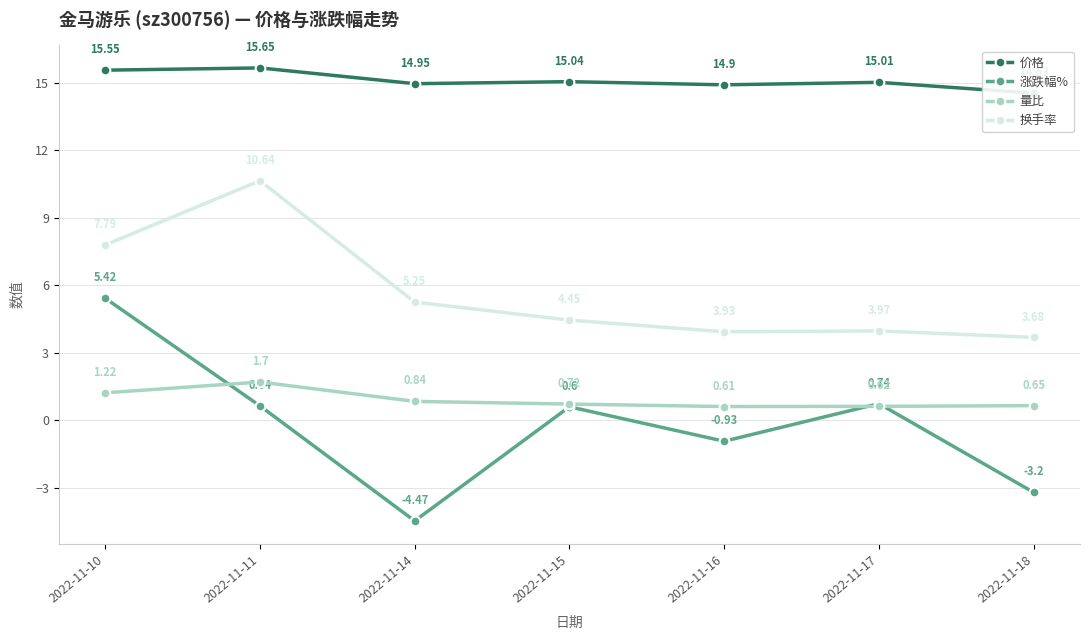

Between 2022-11-11 and 2022-11-14, which series saw the biggest shift?

换手率